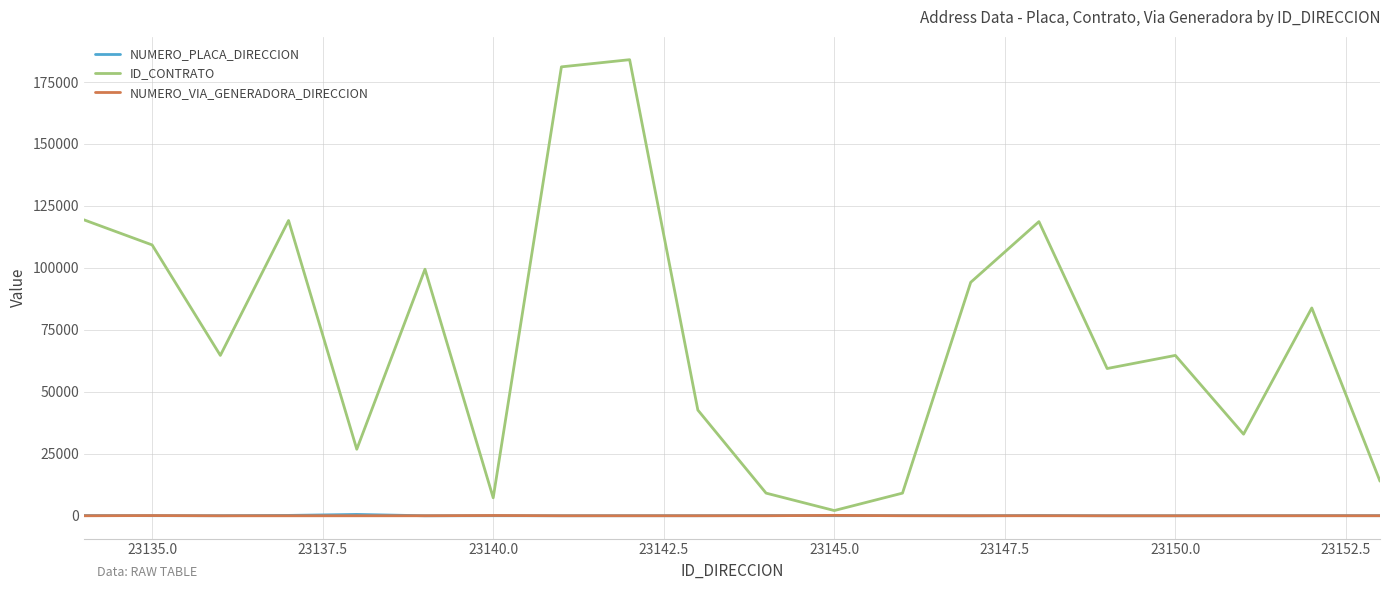

Which series has the largest total across all categories?

ID_CONTRATO